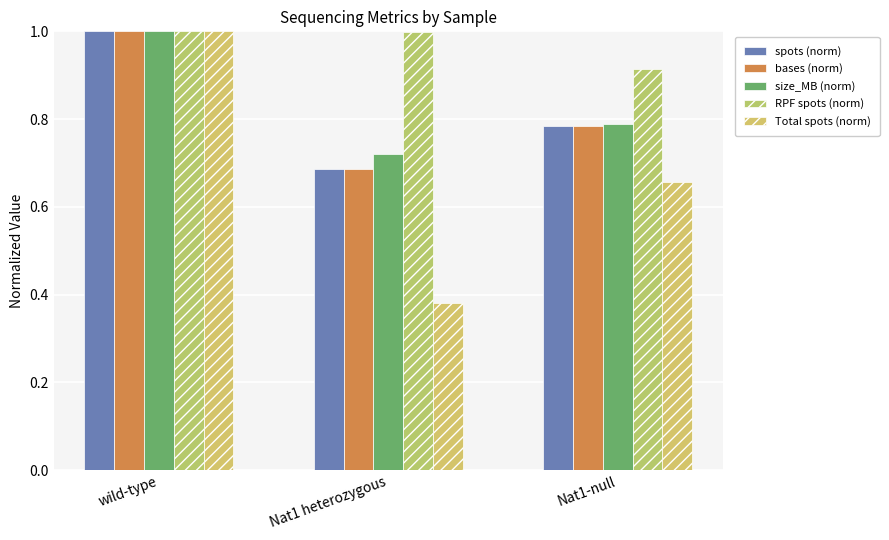

Rank the series by their maximum value, from lowest to highest.

spots (norm), bases (norm), size_MB (norm), RPF spots (norm), Total spots (norm)